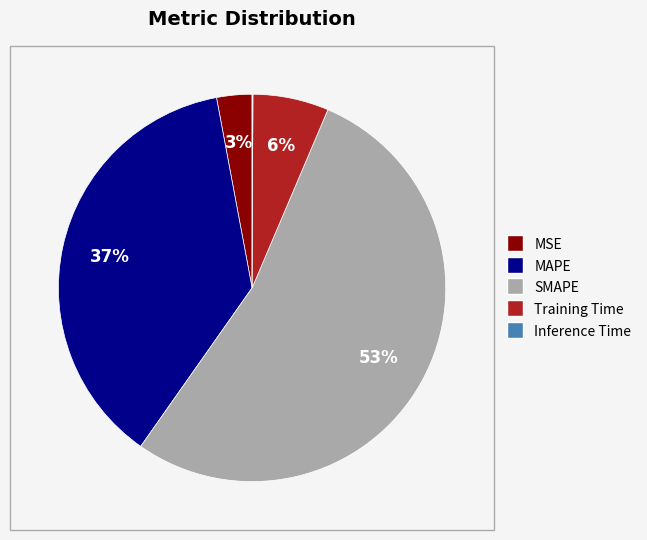

Is MAPE the majority of the pie?

No